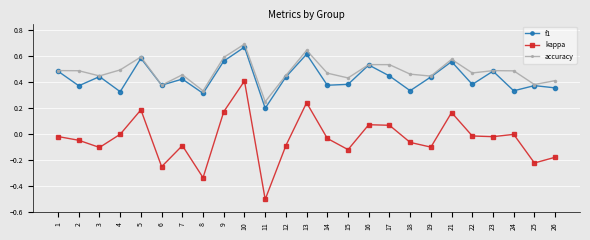

At which category does the chart reach its minimum across all series?

11